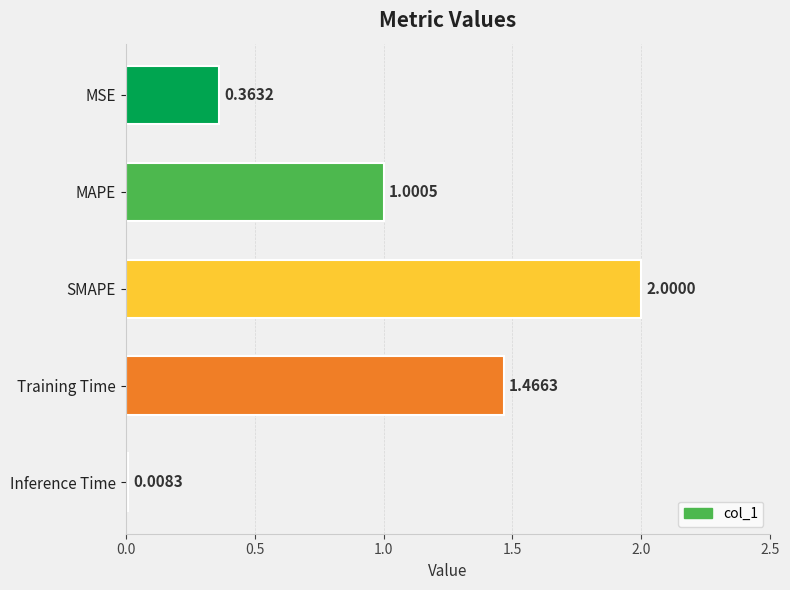

At which label is the value closest to 1?

MAPE